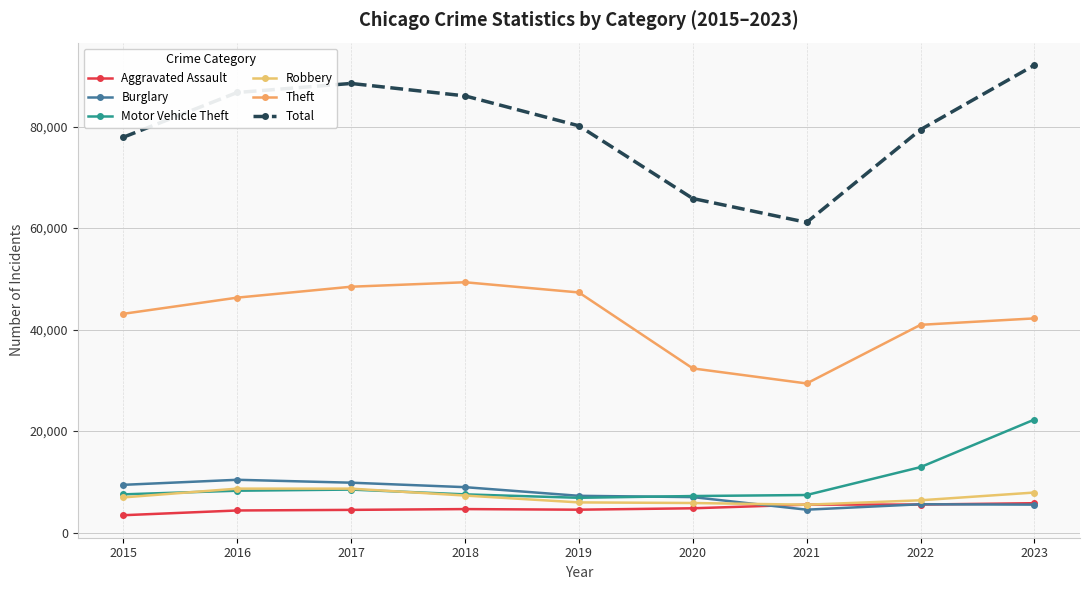

Is this an area chart (filled region under the line)?

No